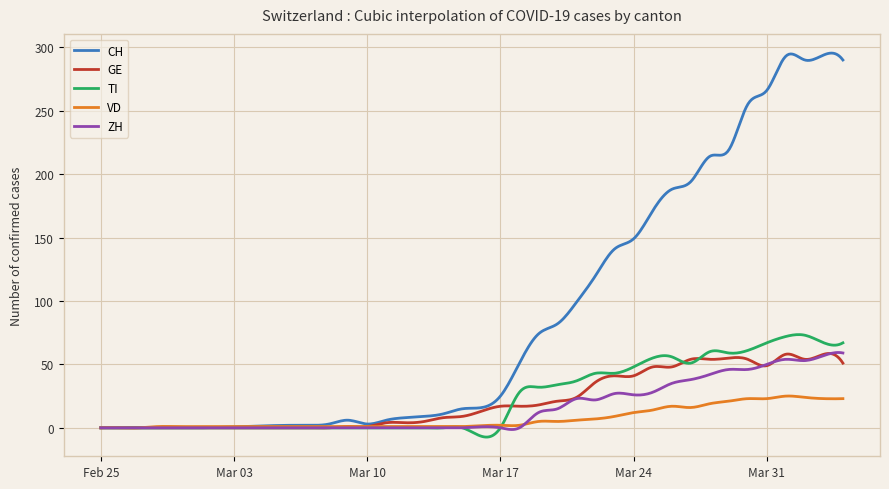

Which series has the largest total across all categories?

CH